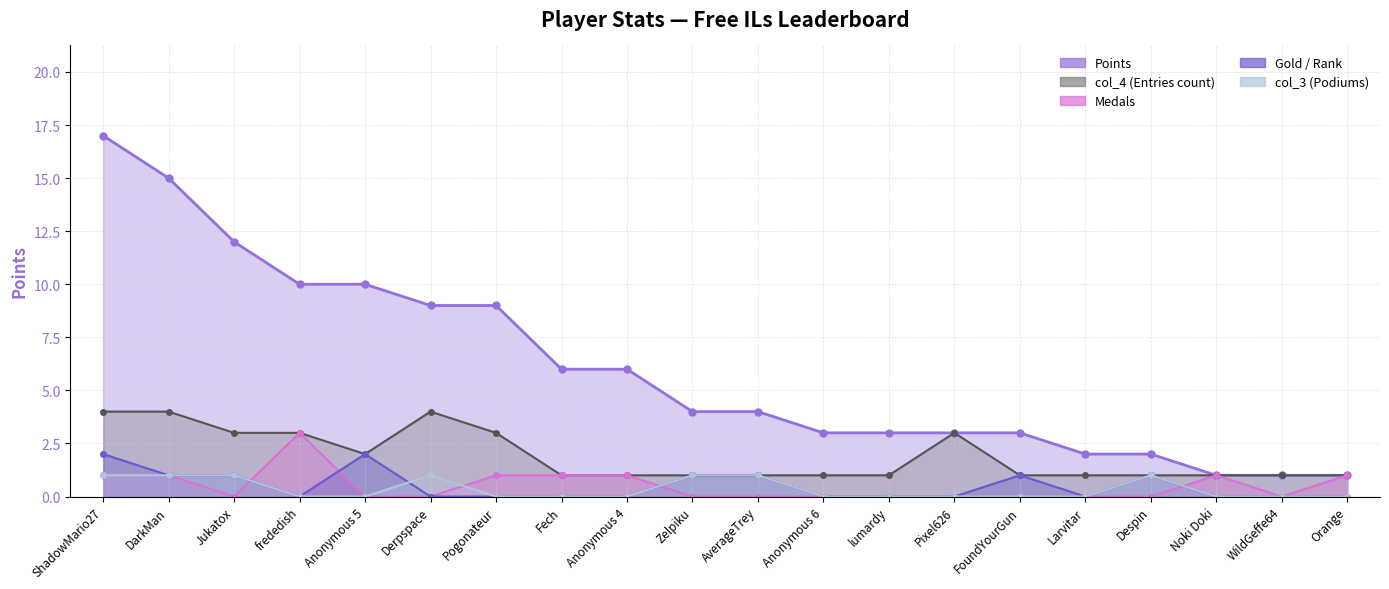

How many lines are shown in the chart?

5